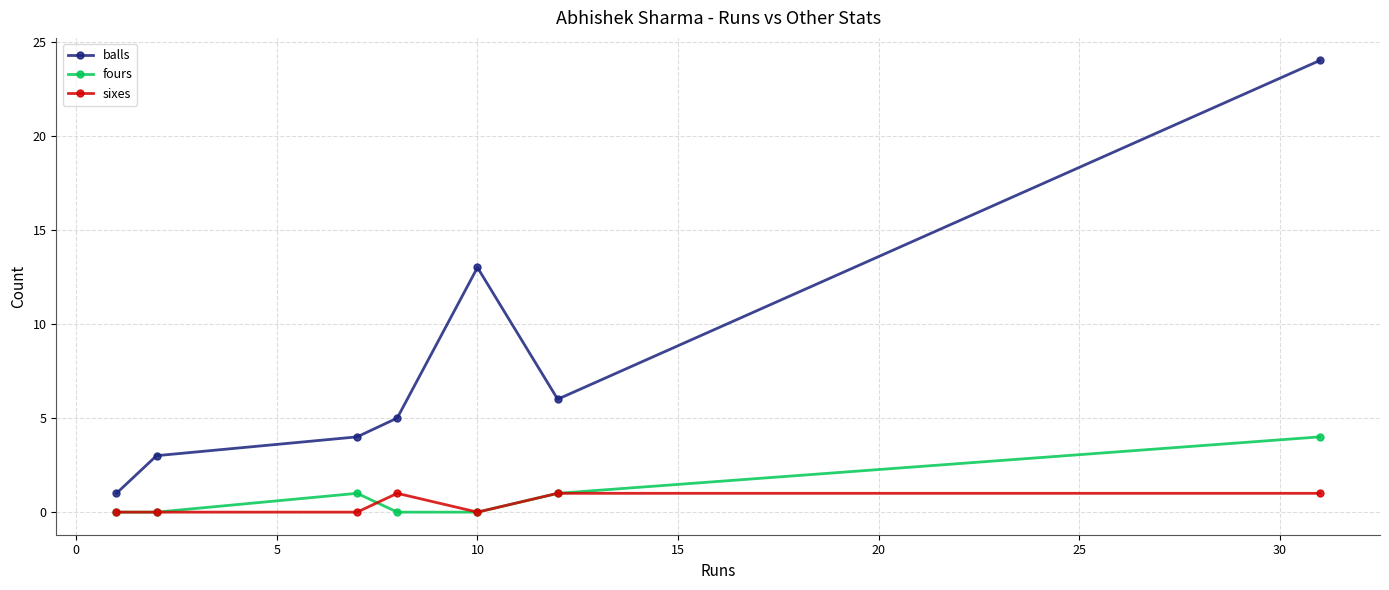

True or false: fours has more than 2 interior local peaks.

False